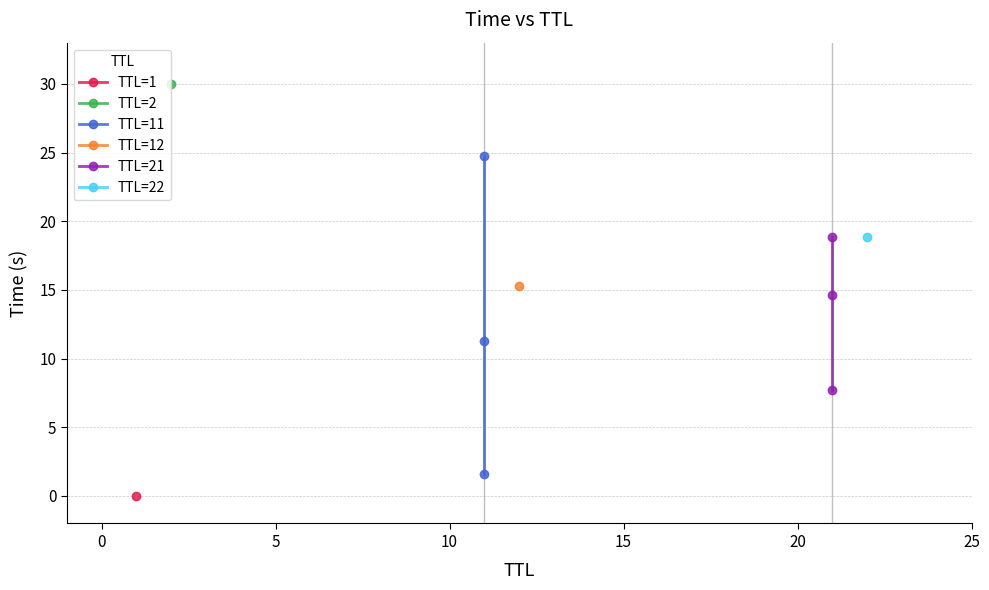

Which has a higher value, 0 or 5?

5